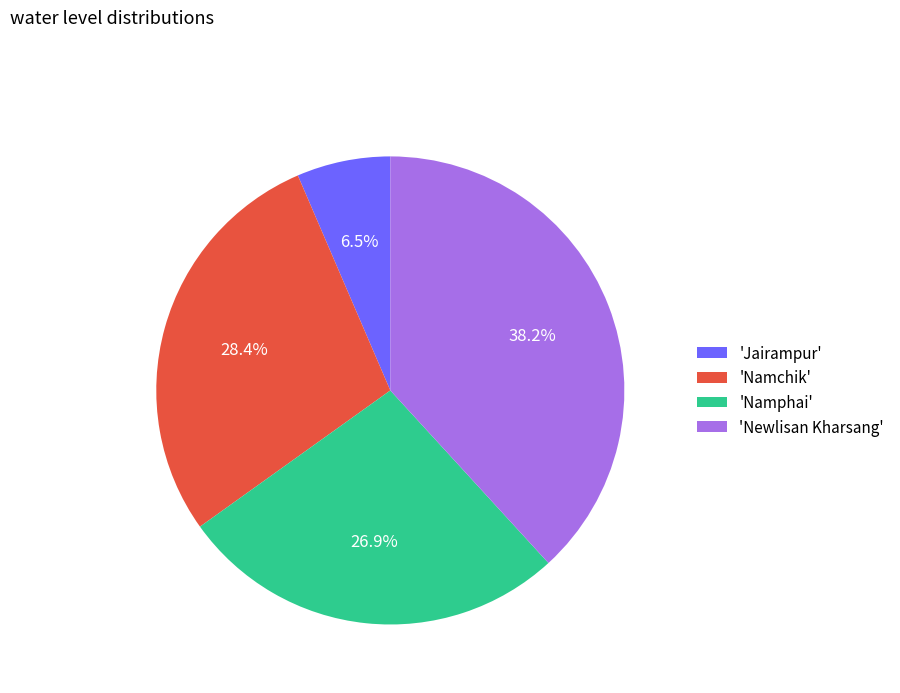

Which has a higher value, 'Newlisan Kharsang' or 'Jairampur'?

'Newlisan Kharsang'